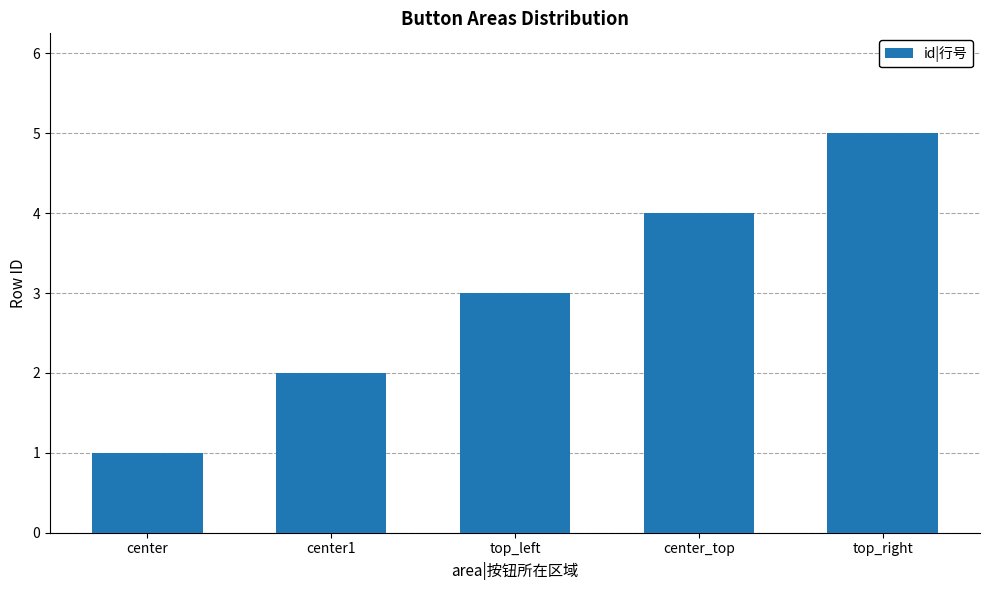

What is the difference between the maximum and minimum values?

4